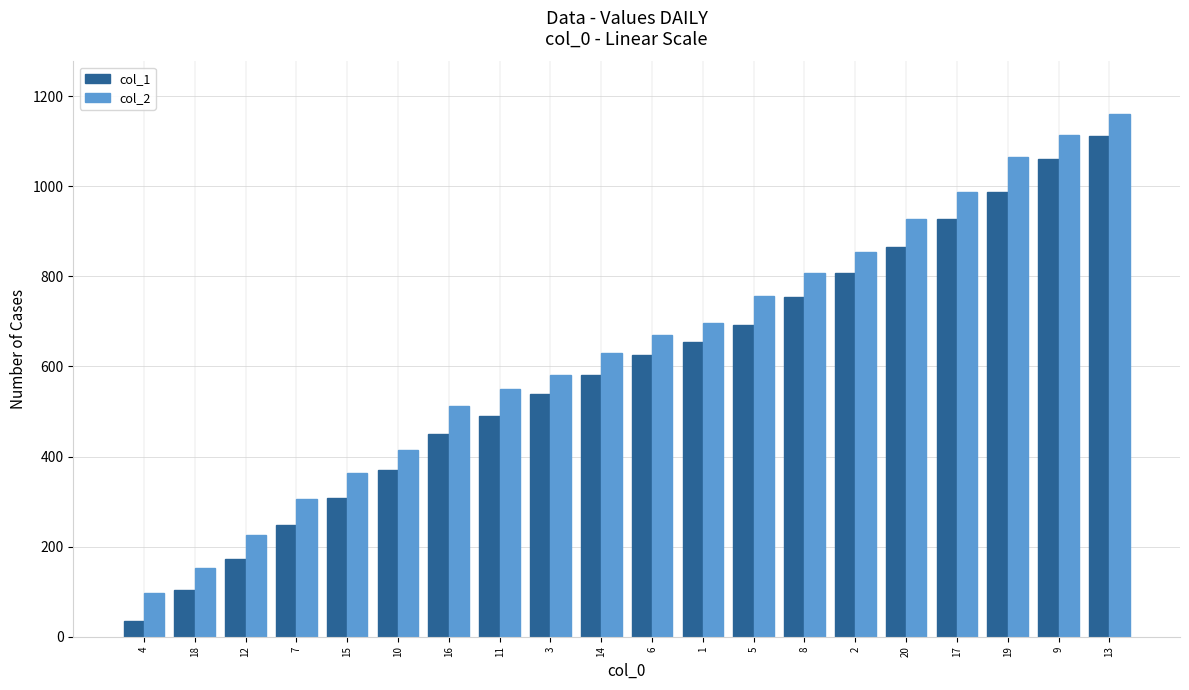

What are all the series names shown in the legend?

col_1, col_2